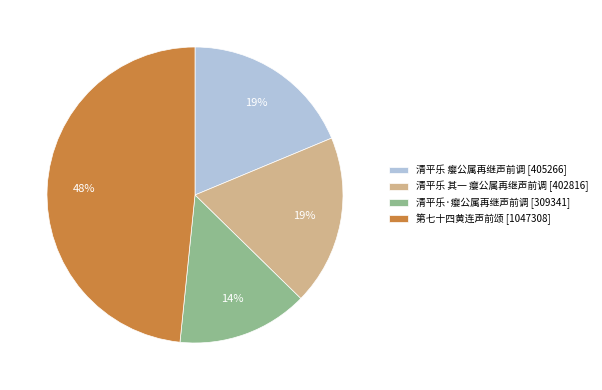

What is the smallest slice in the pie chart?

清平乐·瘿公属再继声前调